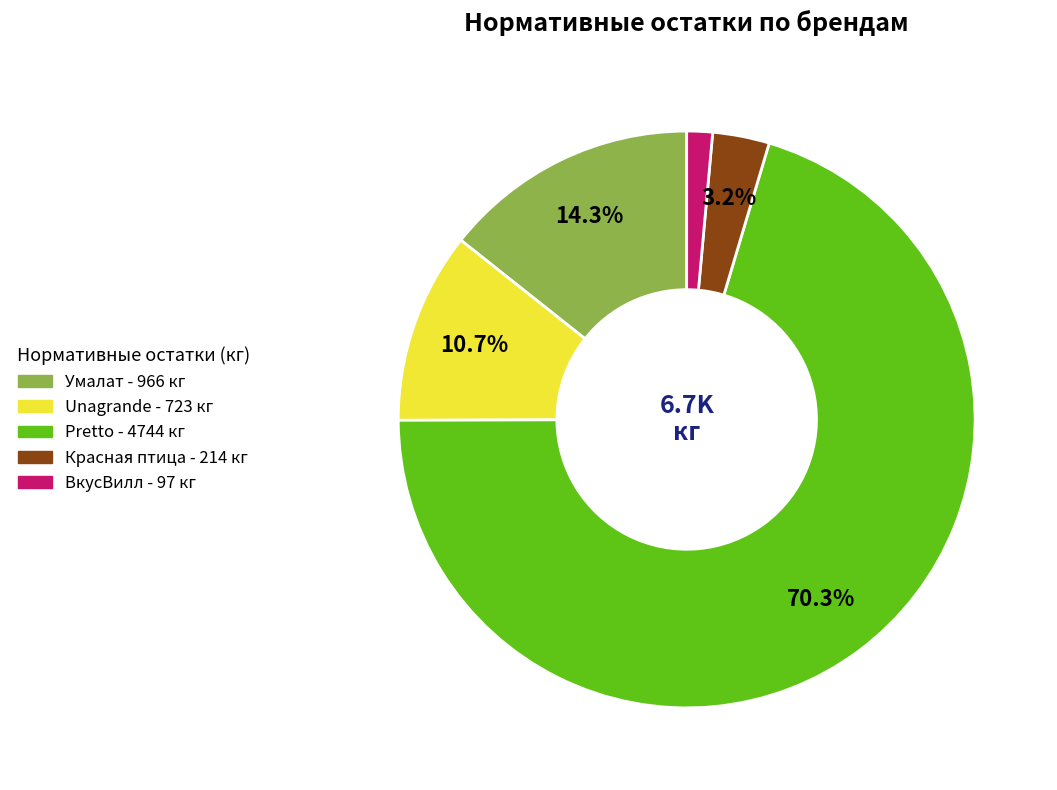

What percentage is the Красная птица slice, to the nearest percent?

3%